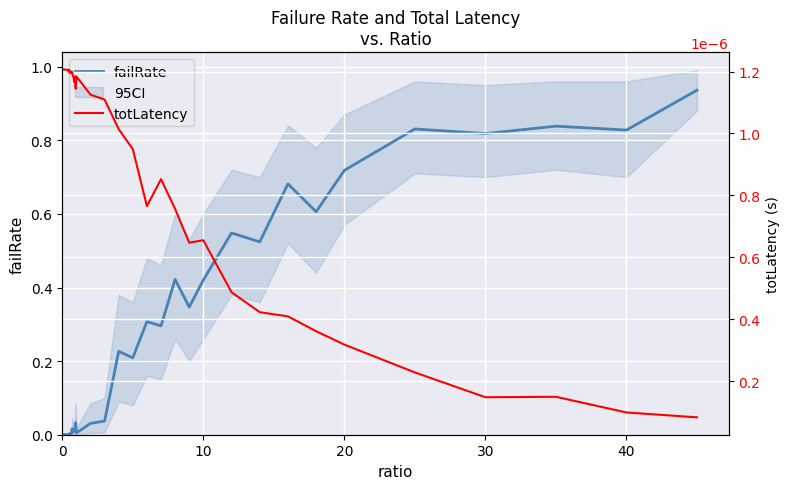

The value of failRate at 0 is 0.0. True or false?

True